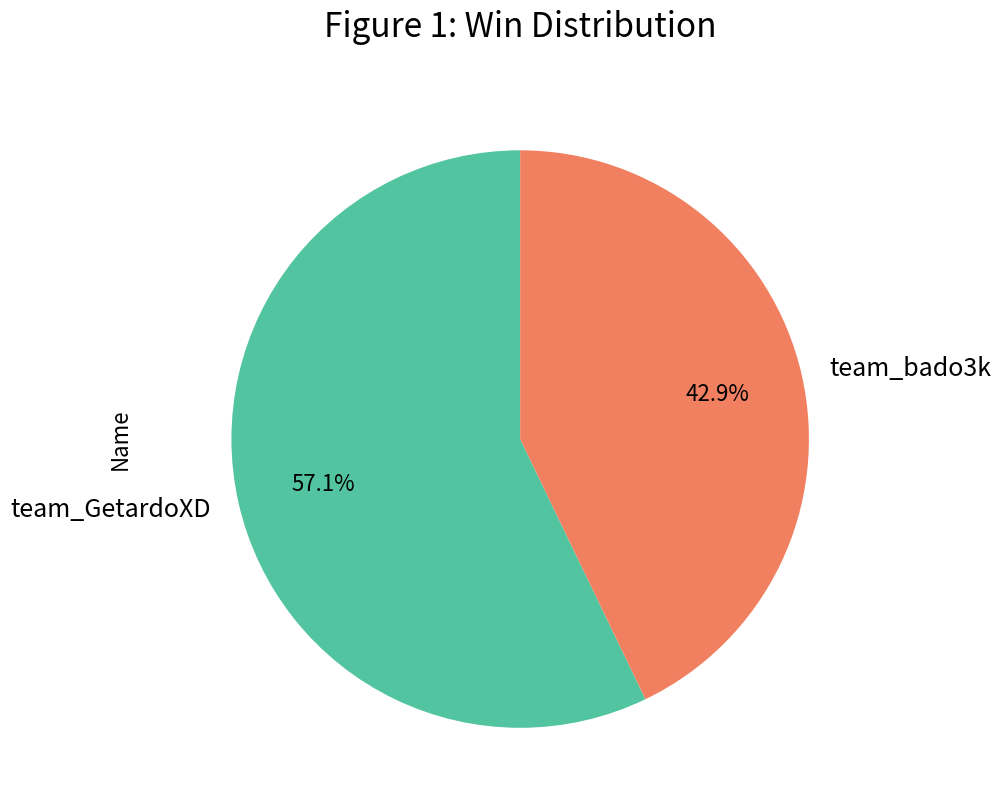

Which has a higher value, team_bado3k or team_GetardoXD?

team_GetardoXD